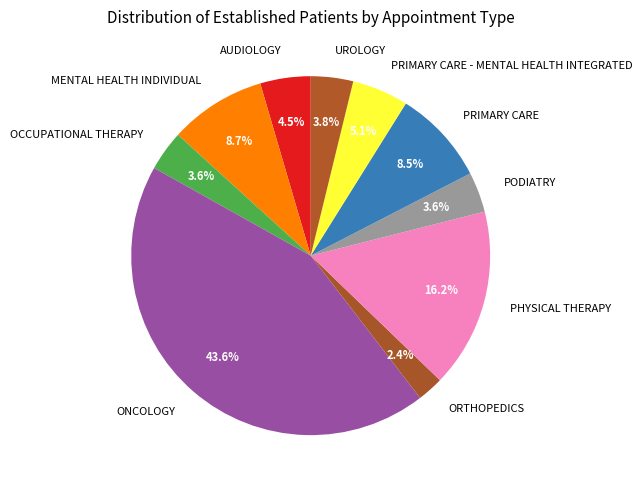

What is the largest slice in the pie chart?

ONCOLOGY